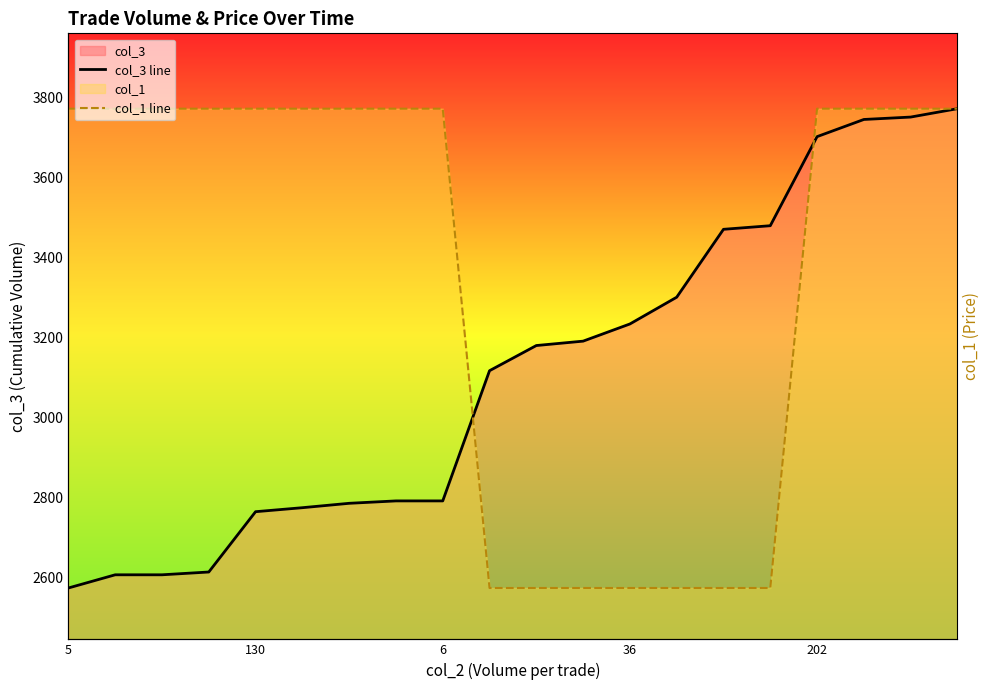

Which series has the largest range (max minus min)?

col_3 line